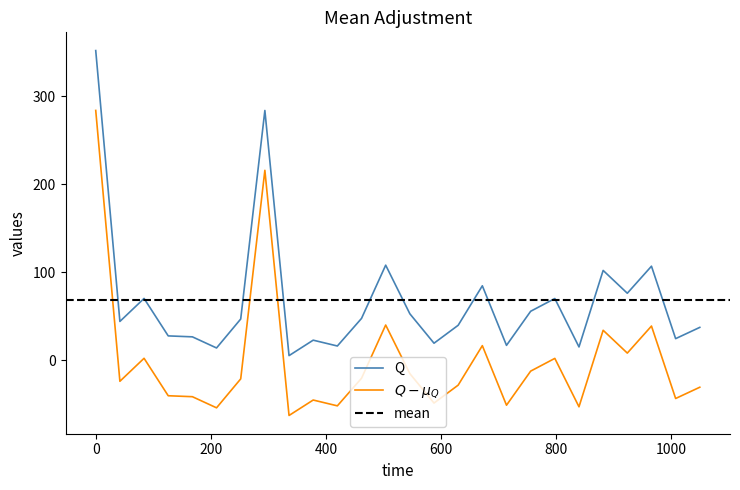

The IL10 series shows 58.4 at DF. True or false?

False